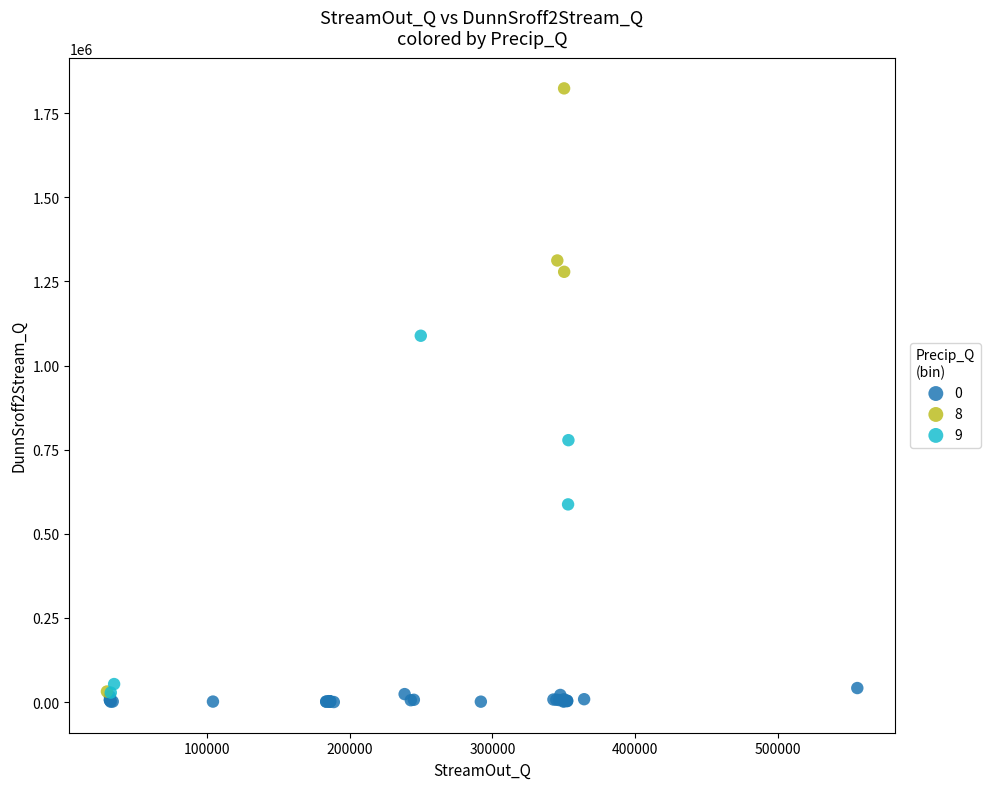

Which series reaches the maximum Y coordinate?

8